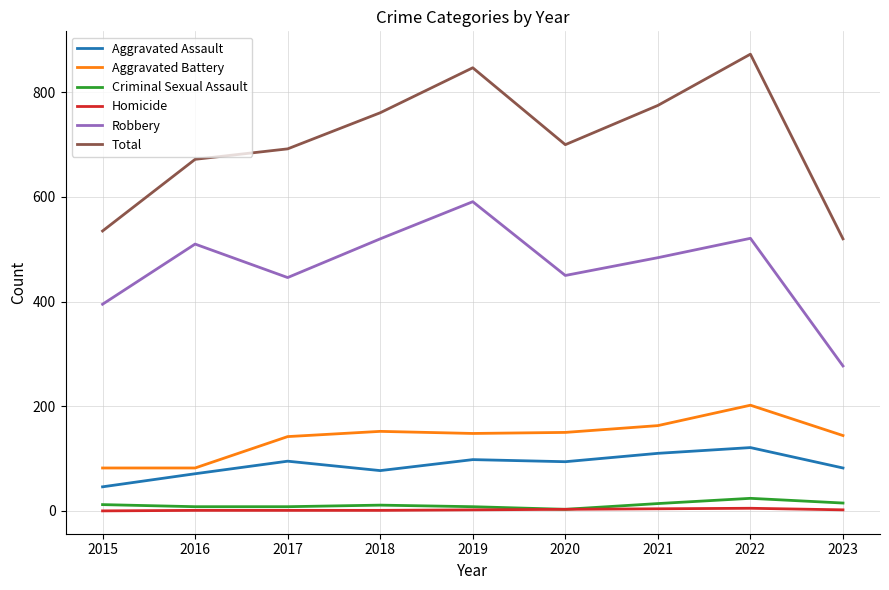

Which series changed the most between 2020 and 2021?

Total